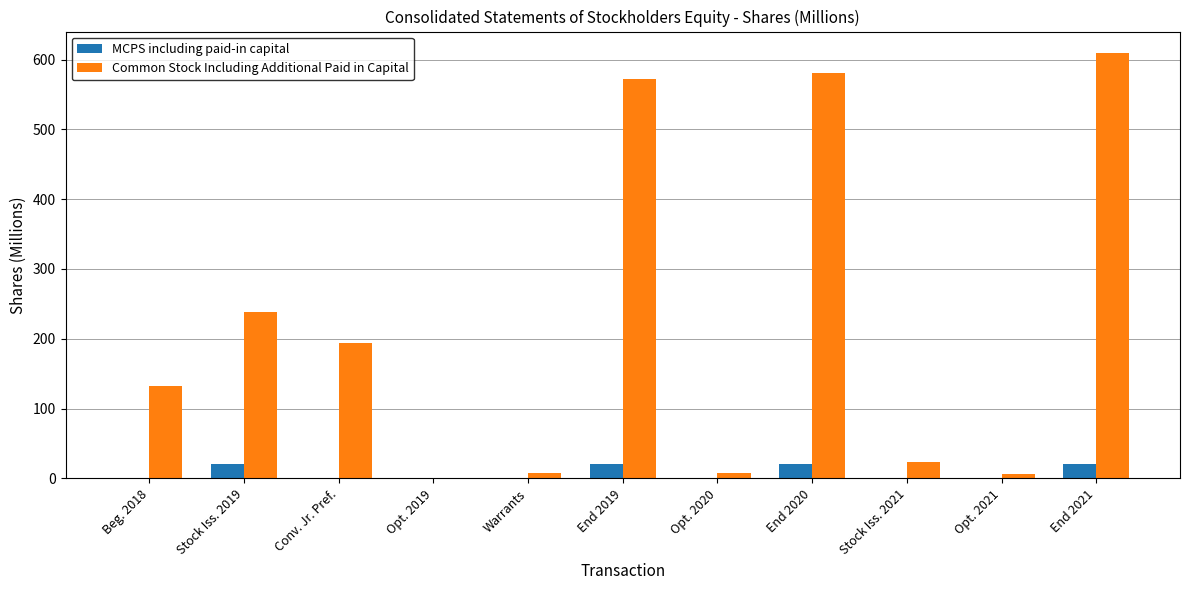

How many series are shown in this chart?

2